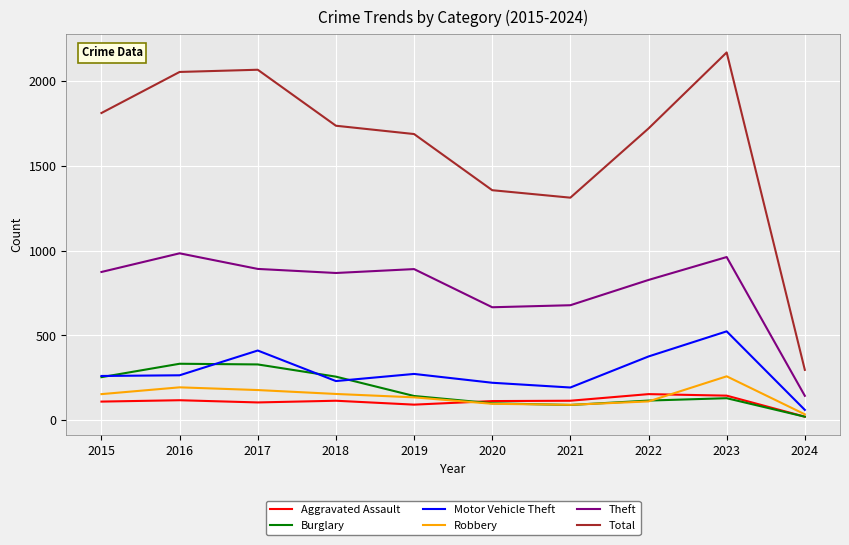

At how many categories does at least one series exceed 1147?

9